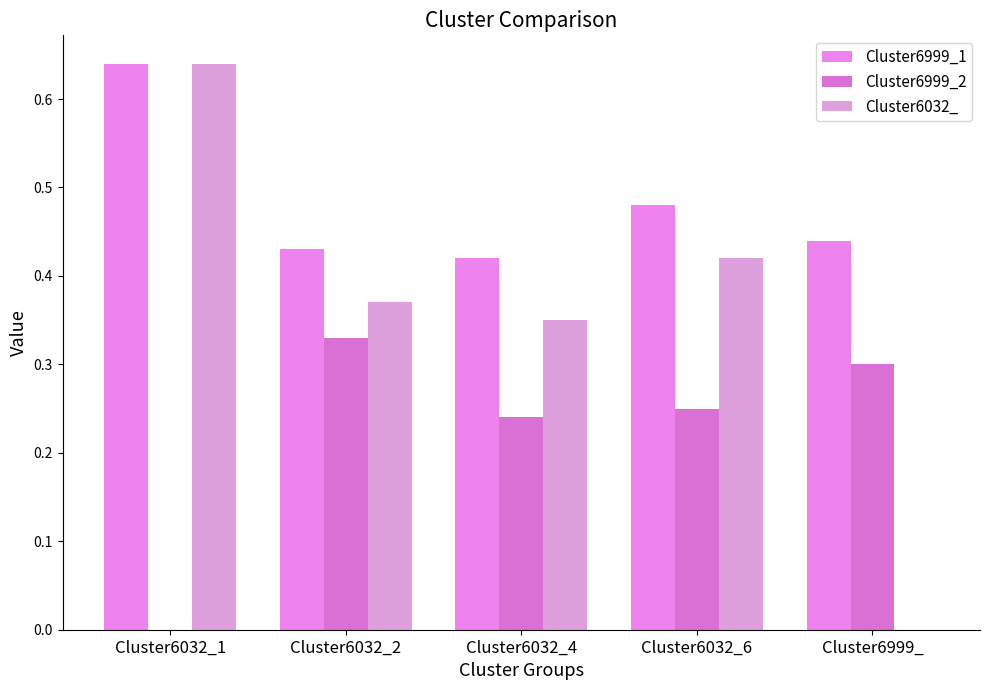

What is the label of the 2nd bar from the right?

Cluster6032_6